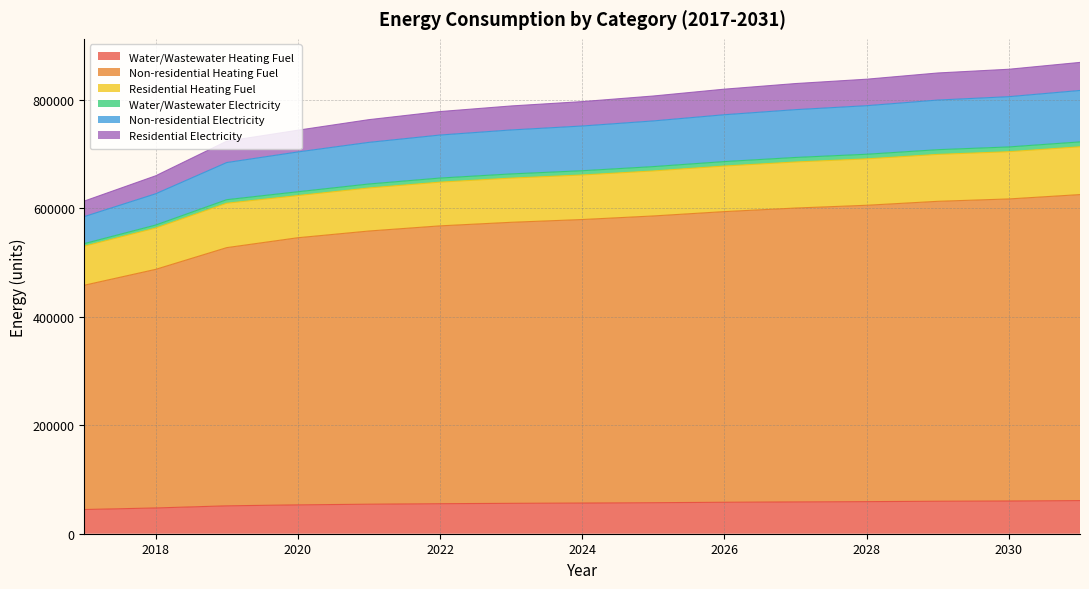

At how many categories does at least one series exceed 287234?

15